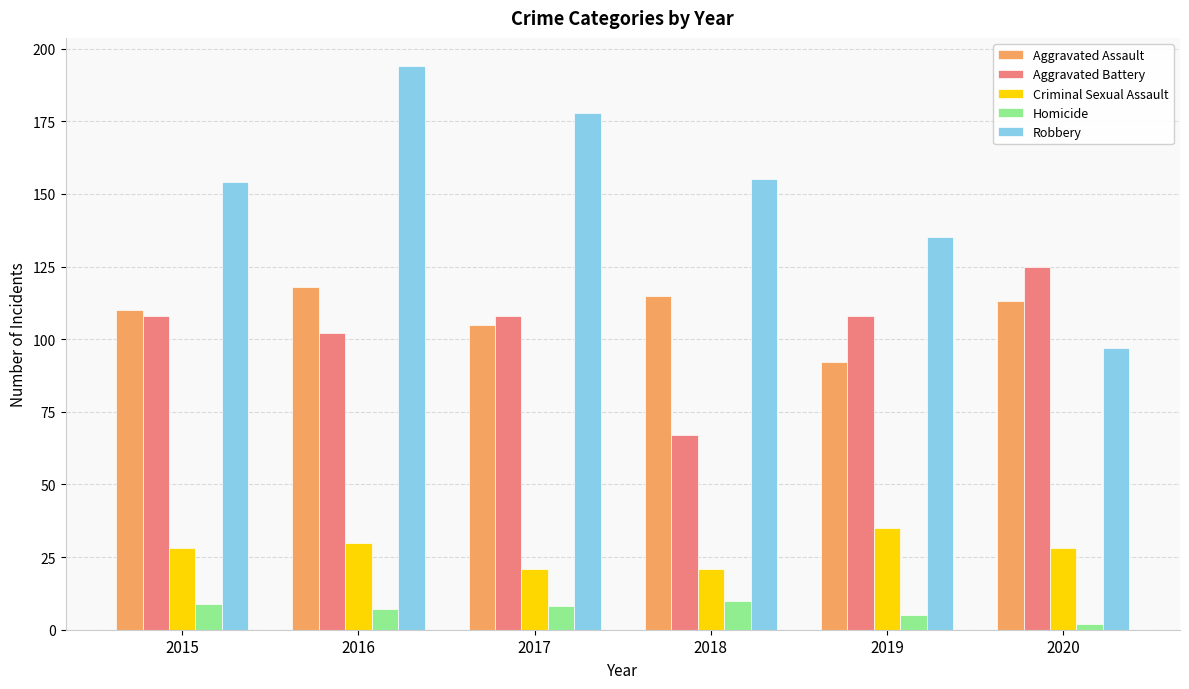

What are all the series names shown in the legend?

Aggravated Assault, Aggravated Battery, Criminal Sexual Assault, Homicide, Robbery